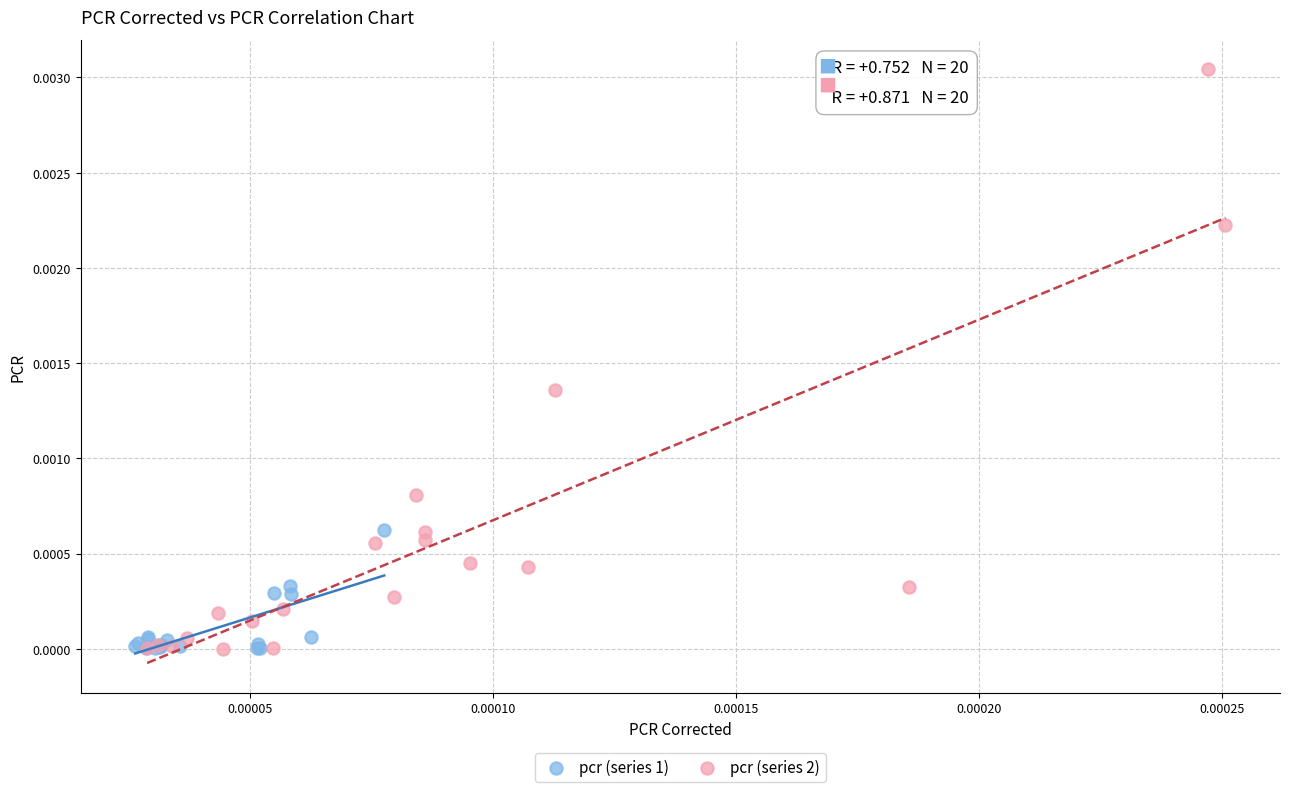

What are all the series names shown in the legend?

pcr (series 1), pcr (series 2)